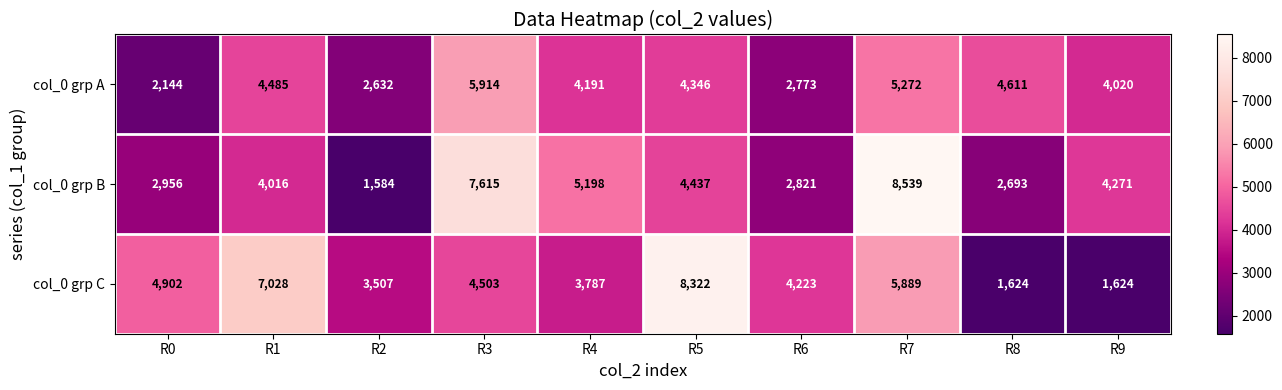

What value does the col_0 grp A series have at R6?

2773